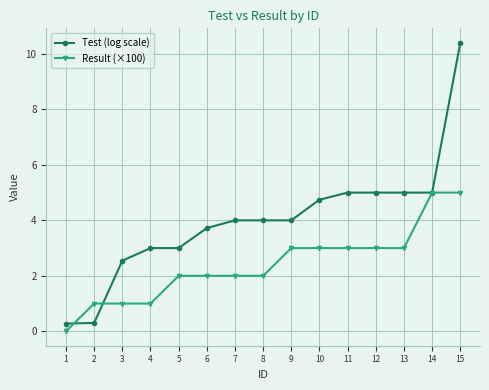

How many distinct data groups are displayed?

2